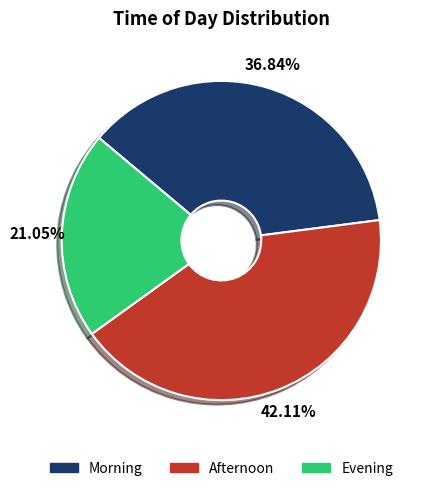

The Morning slice represents 43% of the pie. True or false?

False